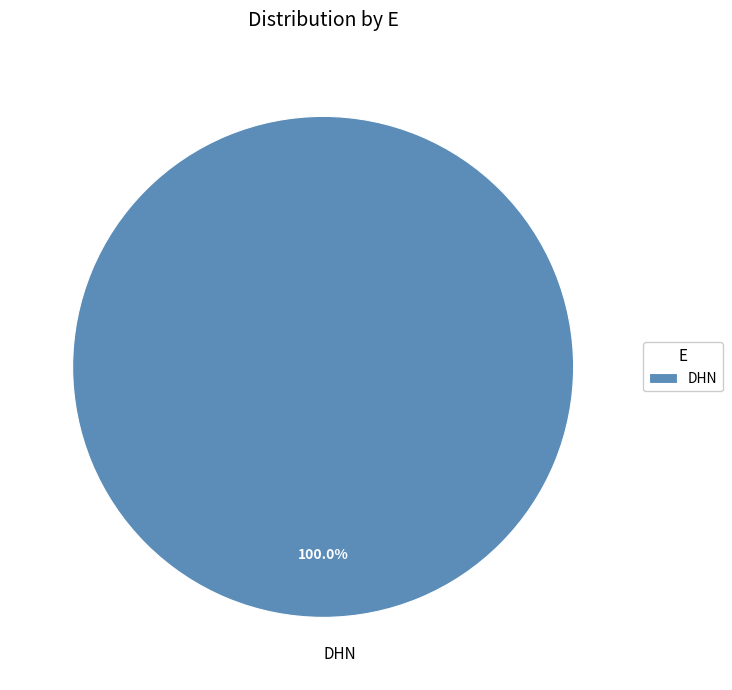

Does any single category account for the majority?

Yes